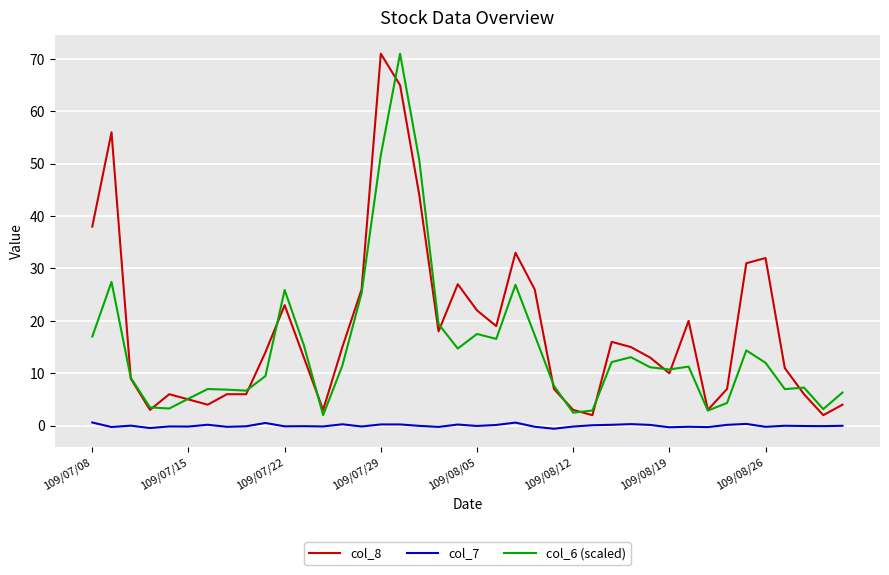

What is the highest value of the col_6 (scaled) series?

71.0